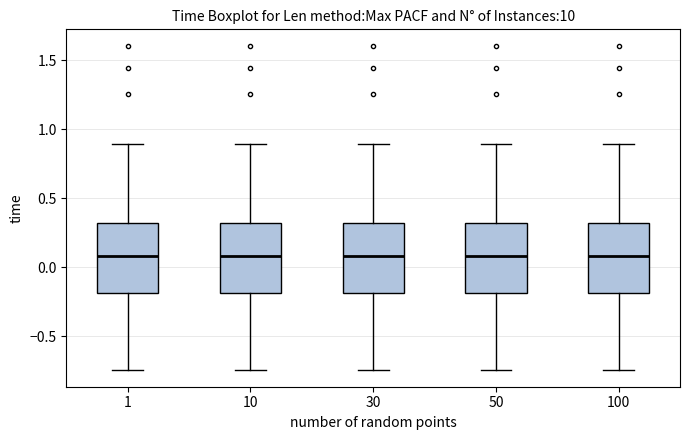

Where is the lower edge of the box at x = 100 on the y-axis? The values are not printed on the chart, so give them approximately, as read against the axis.

-0.20